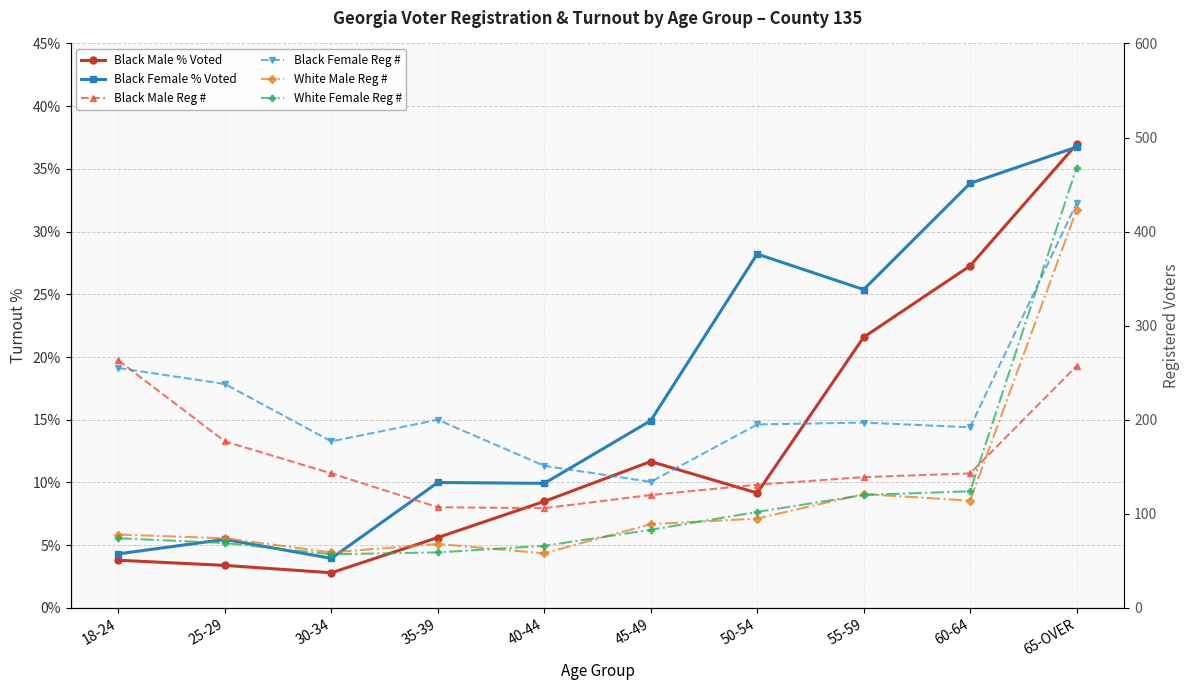

What is the label of the 5th point from the right?

45-49